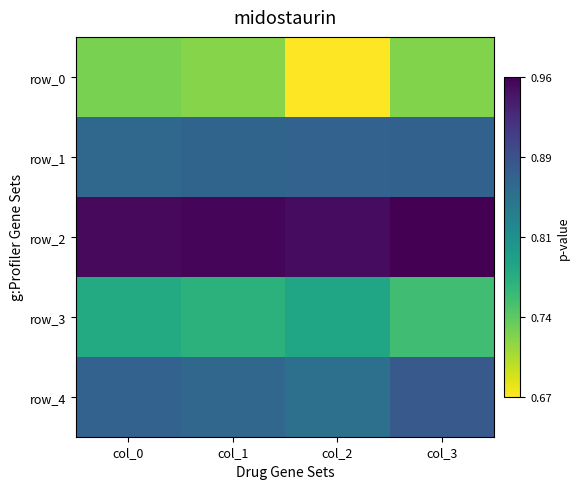

Is the value of row_4 at col_0 greater than the value of row_1 at col_1?

Yes